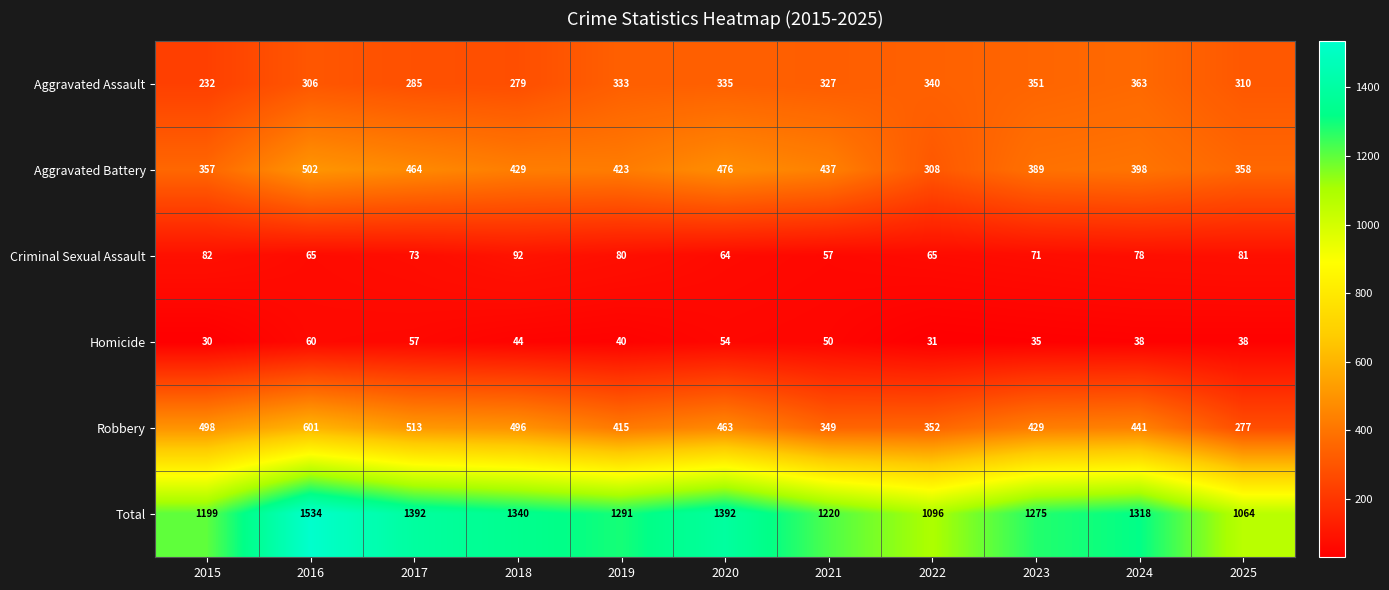

What is the difference between the second highest and minimum values in the Criminal Sexual Assault series?

25